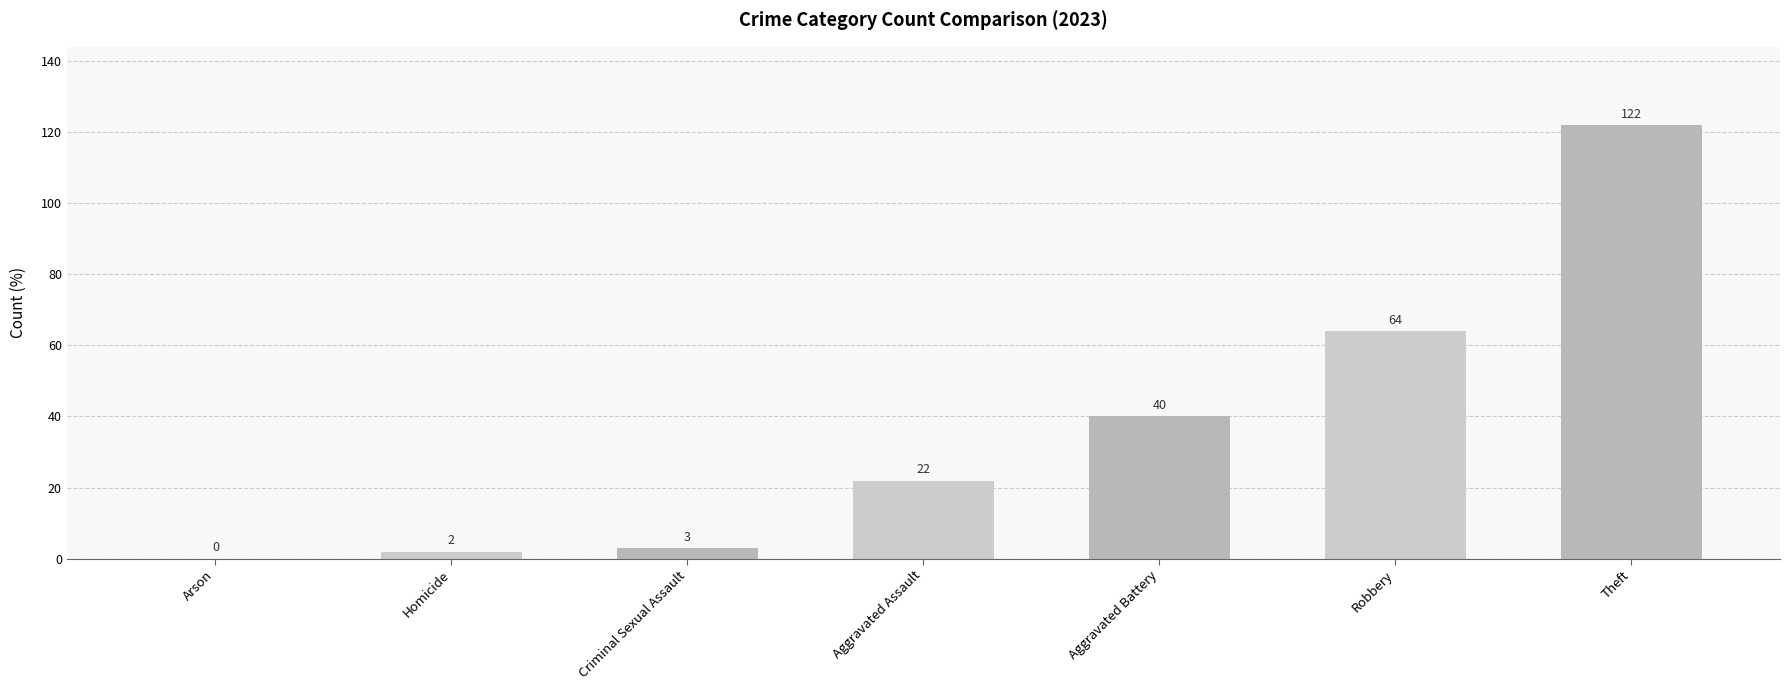

True or false: the data shows 62 at Theft.

False